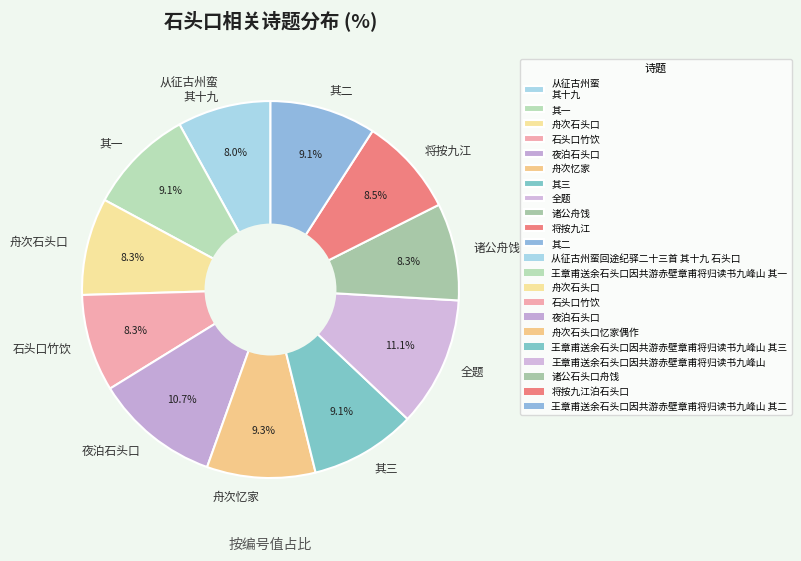

Do 诸公舟饯 and 将按九江 together represent more than half of the pie?

No